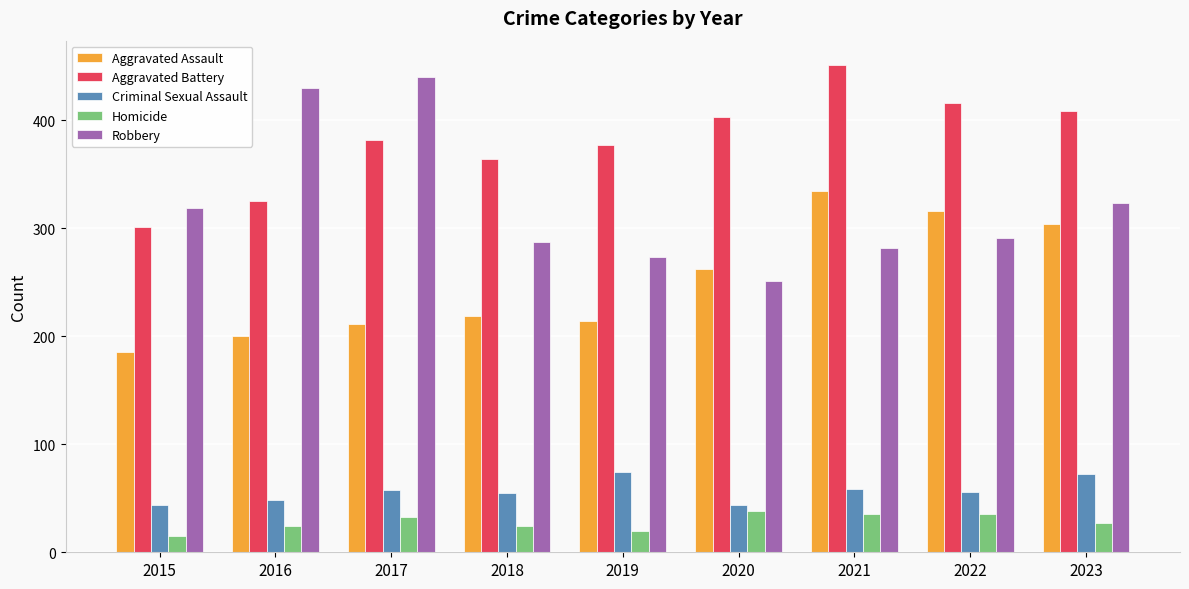

Between 2022 and 2023, which series saw the biggest shift?

Robbery